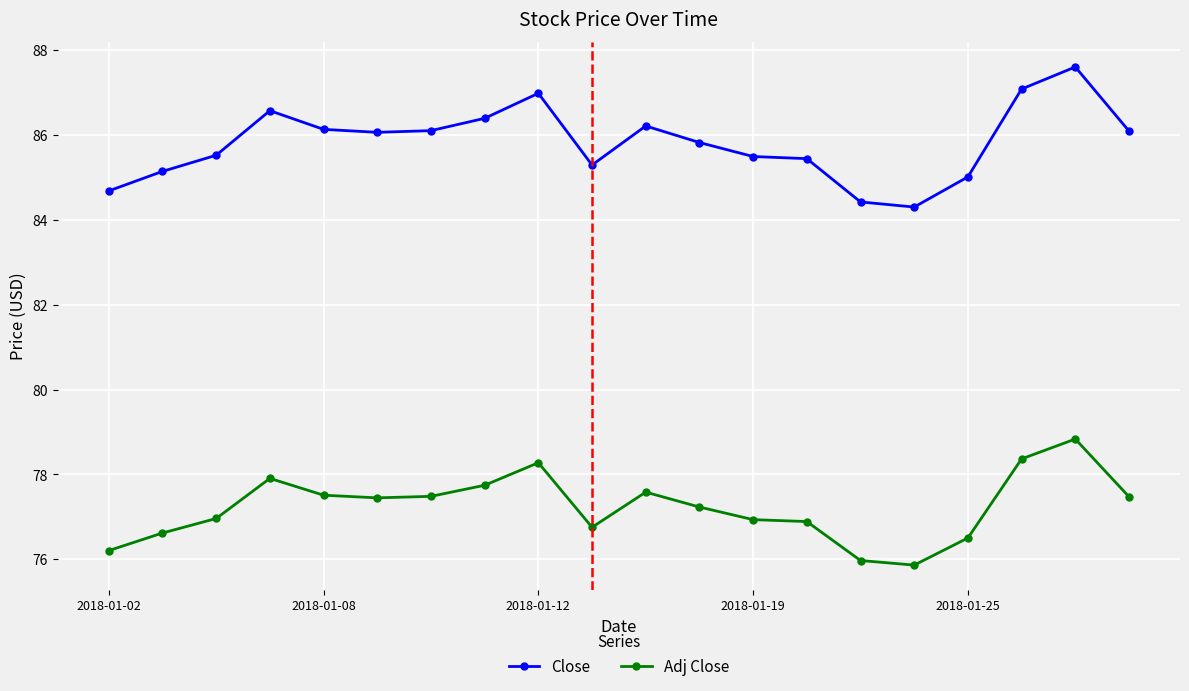

Rank the series by their average value, from lowest to highest.

Adj Close, Close